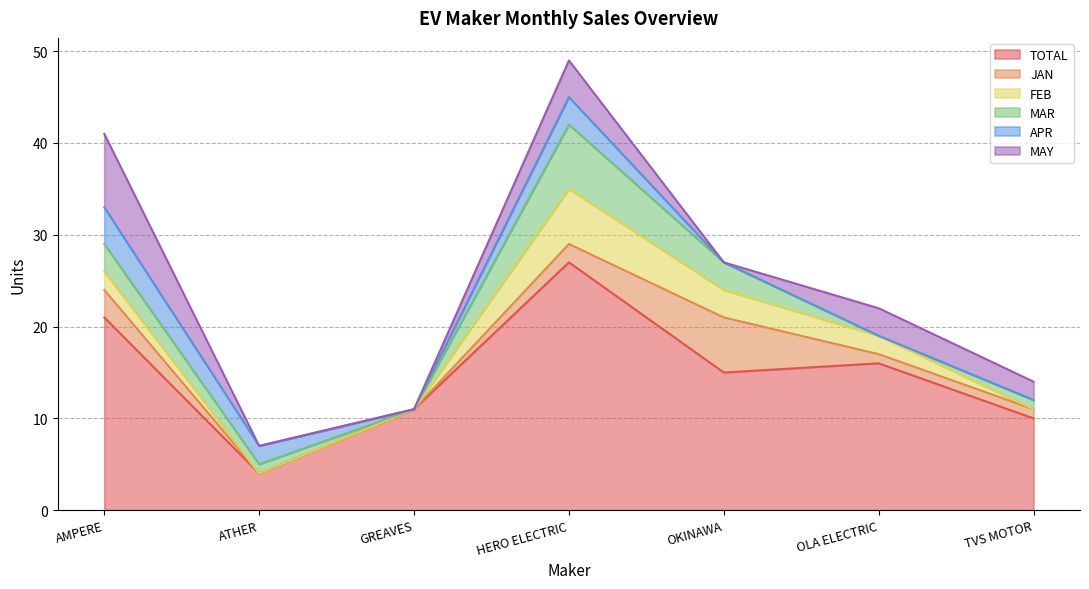

Where is the first local maximum for MAY?

HERO ELECTRIC